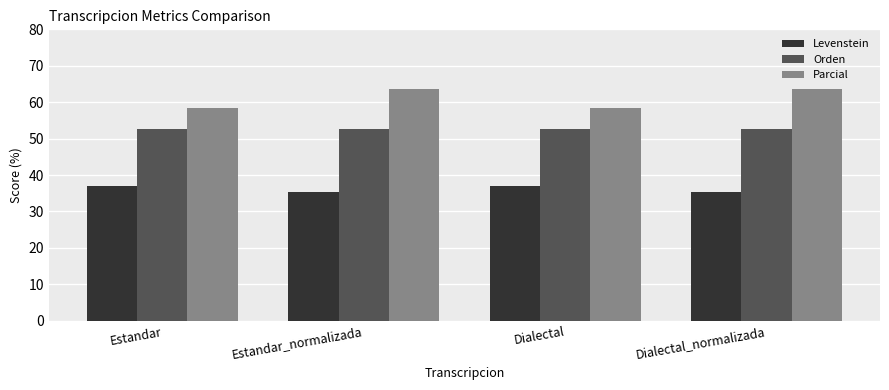

Rank the series by their maximum value, from lowest to highest.

Levenstein, Orden, Parcial